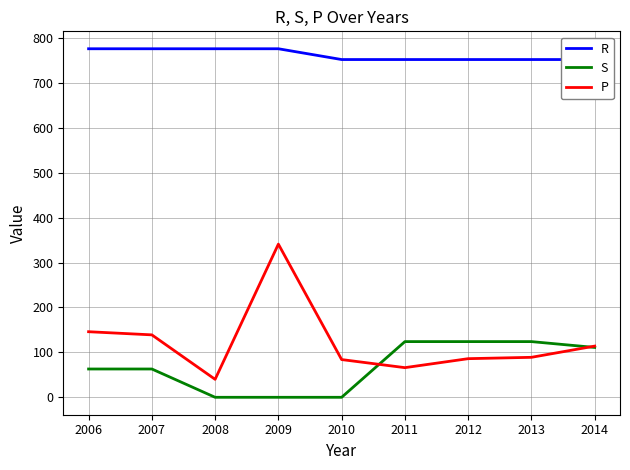

What is the highest value of the P series?

341